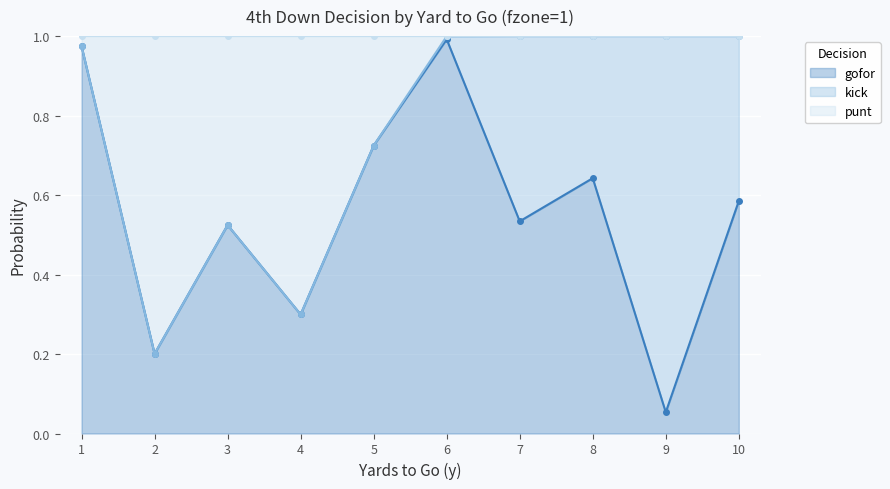

The gofor series shows 0.4 at 4. True or false?

False